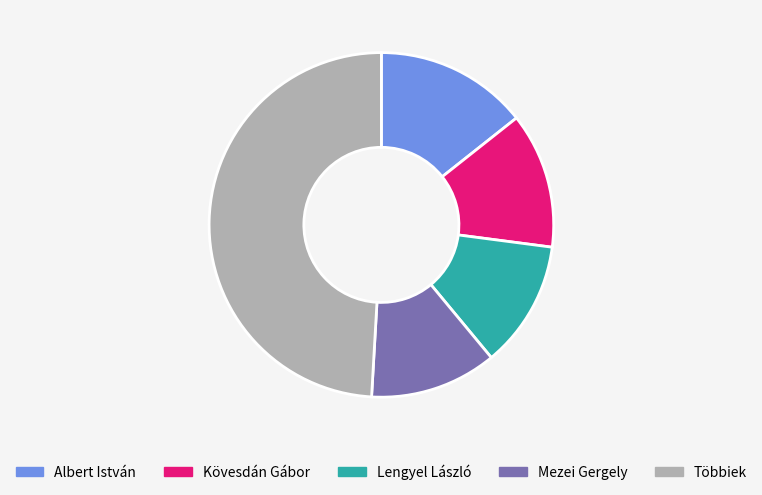

True or false: Mezei Gergely accounts for 12% of the total.

True